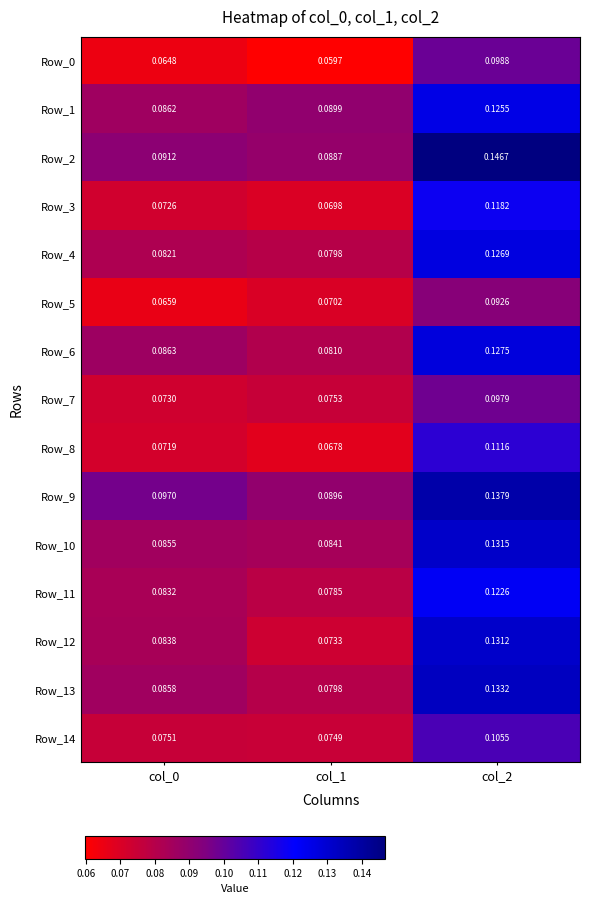

Is the value of Row_11 at col_1 greater than the value of Row_13 at col_1?

No